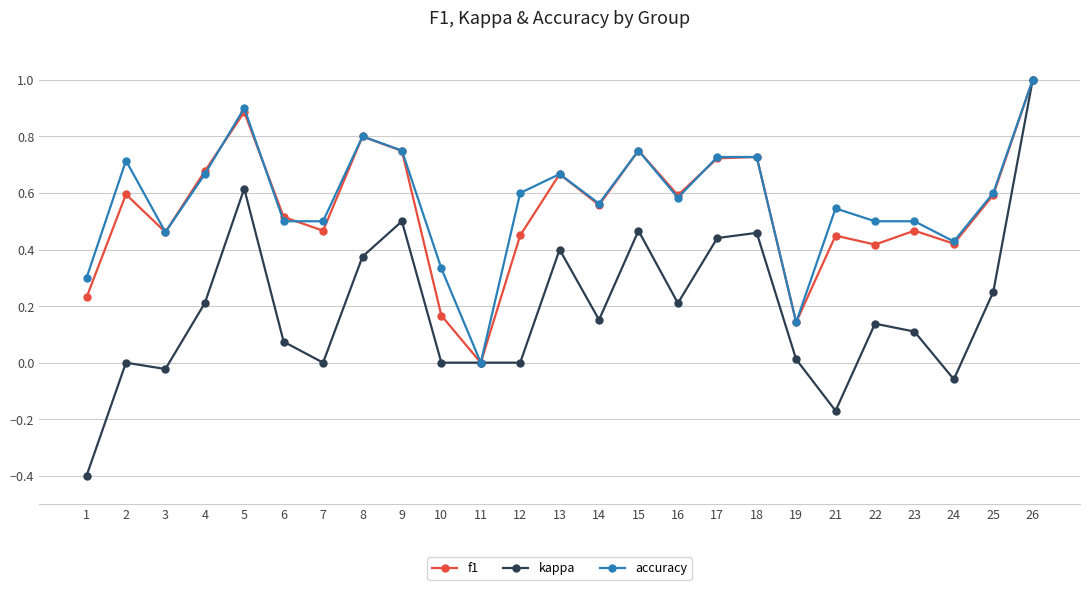

Is this an area chart (filled region under the line)?

No